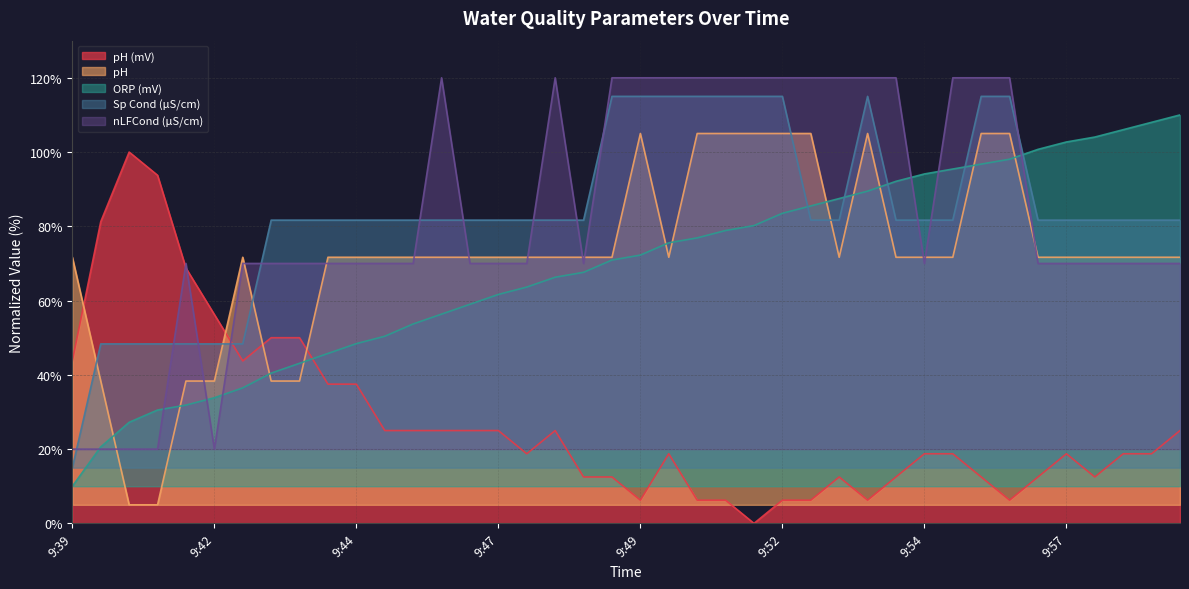

What are all the series names shown in the legend?

pH (mV), pH, ORP (mV), Sp Cond (µS/cm), nLFCond (µS/cm)